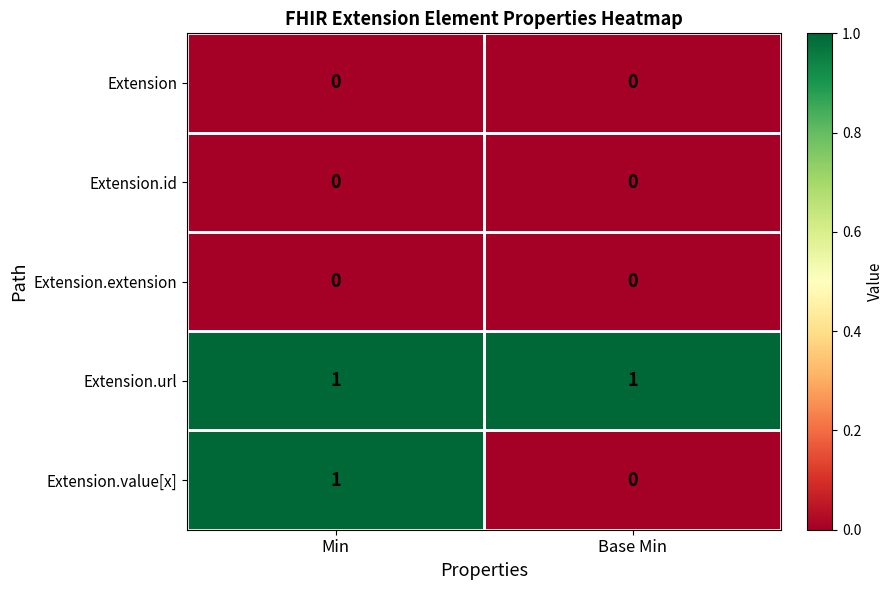

At which category is the sum across all series the highest?

Min